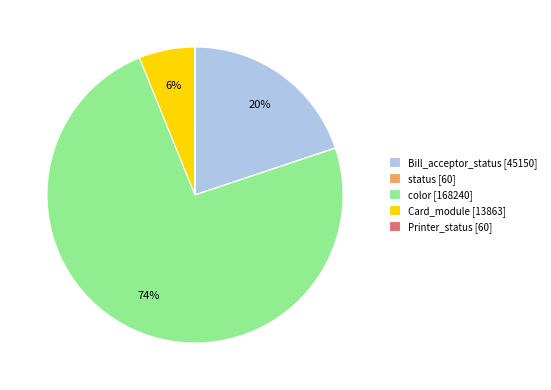

The color [168240] slice represents 82% of the pie. True or false?

False